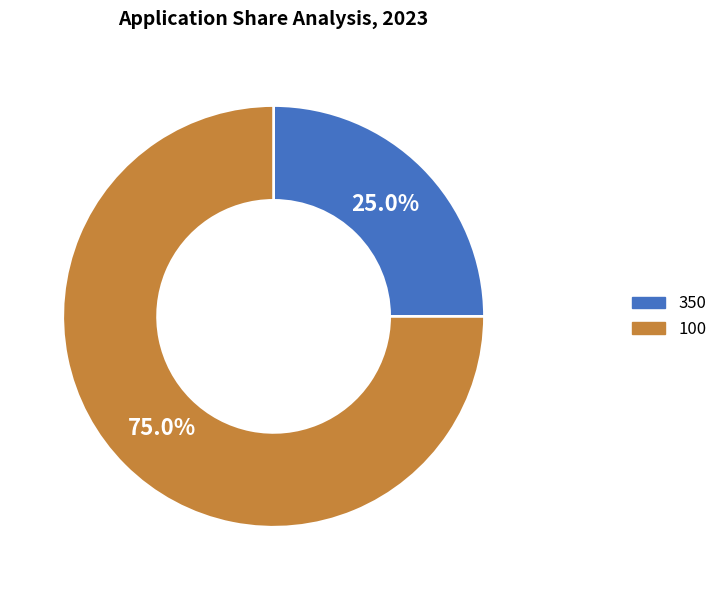

To the nearest percent, what is the difference between the largest and smallest slice percentages?

50%